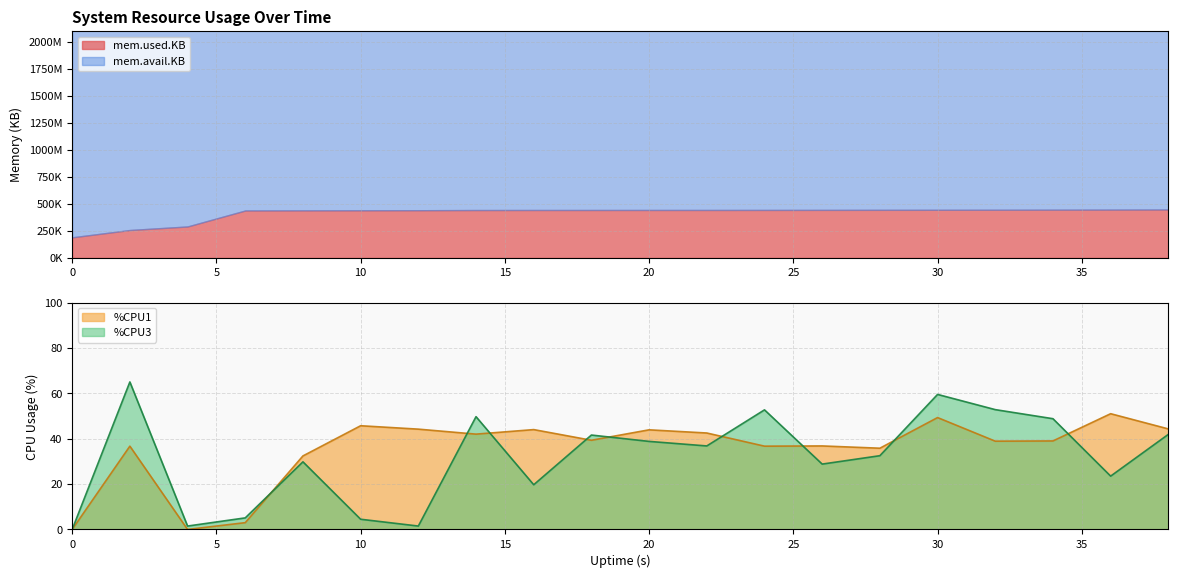

How many intersections are there between %CPU1 and %CPU3?

9